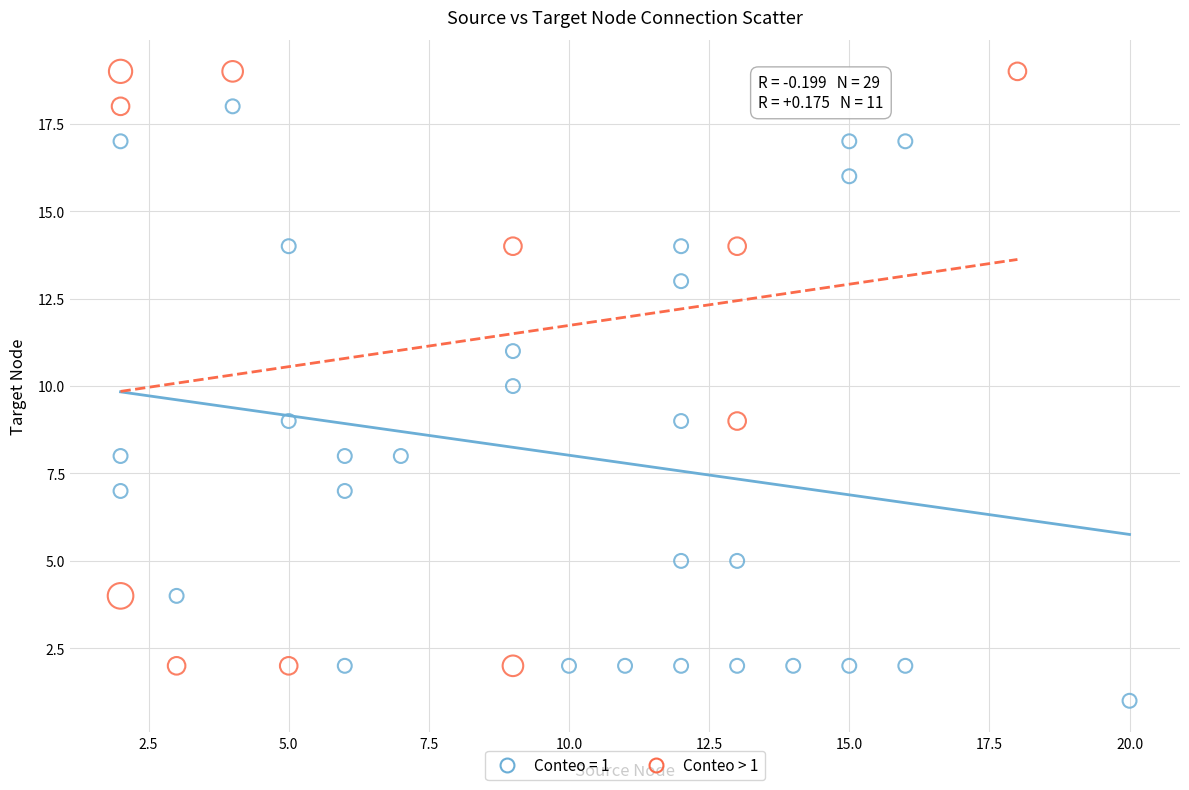

Which series contains the lowest Y value?

Conteo = 1